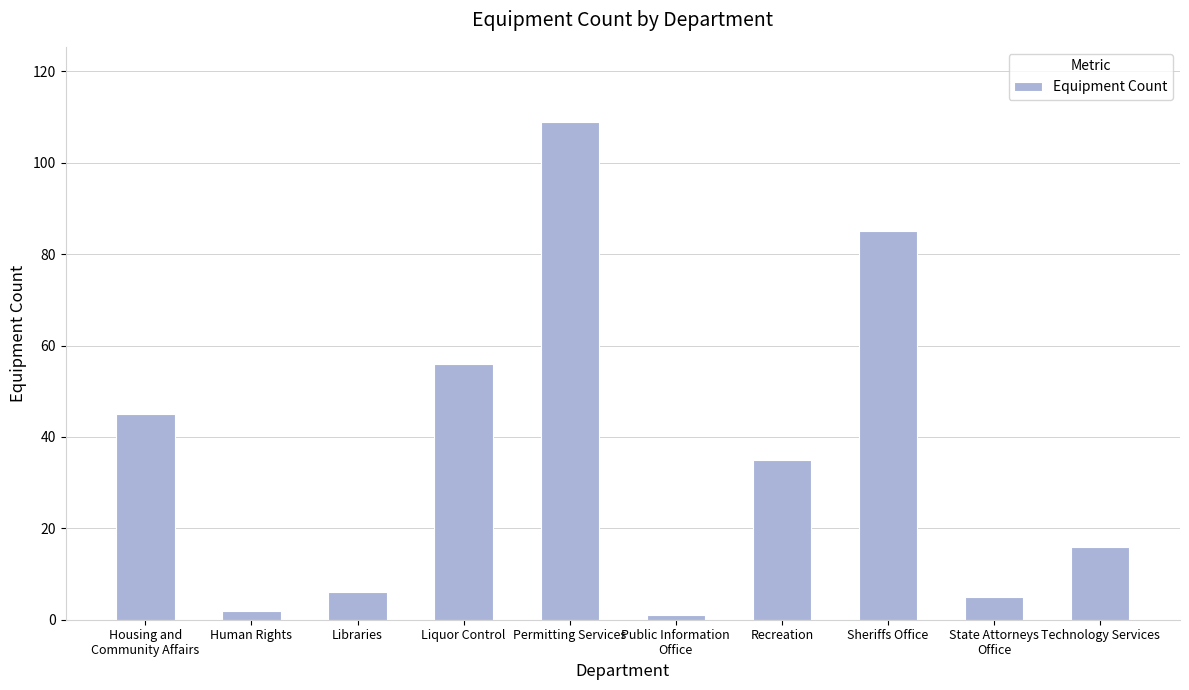

What is the smallest value displayed?

1